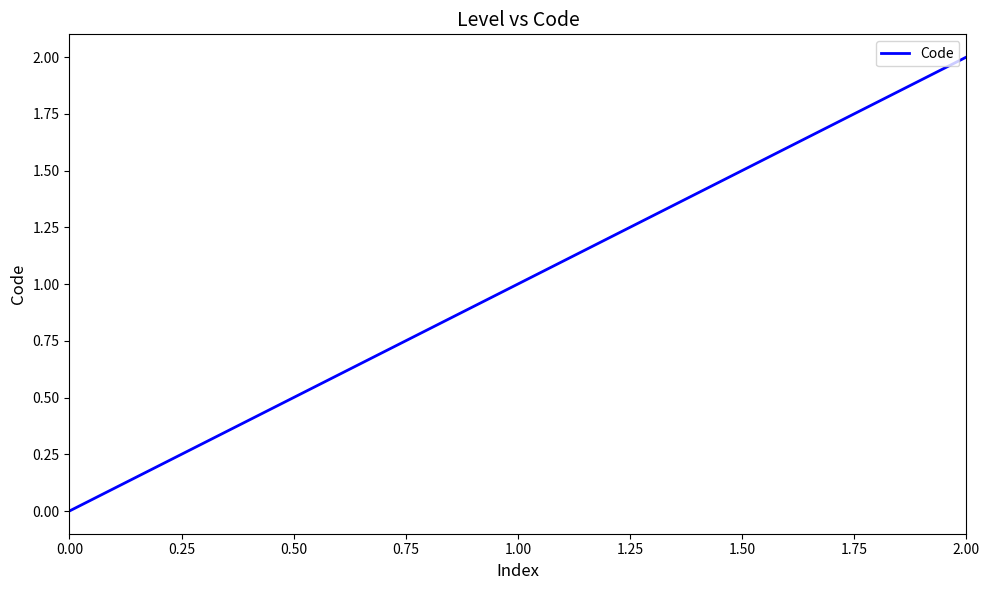

List the labels in order of value, smallest first.

0.00, 1.00, 2.00